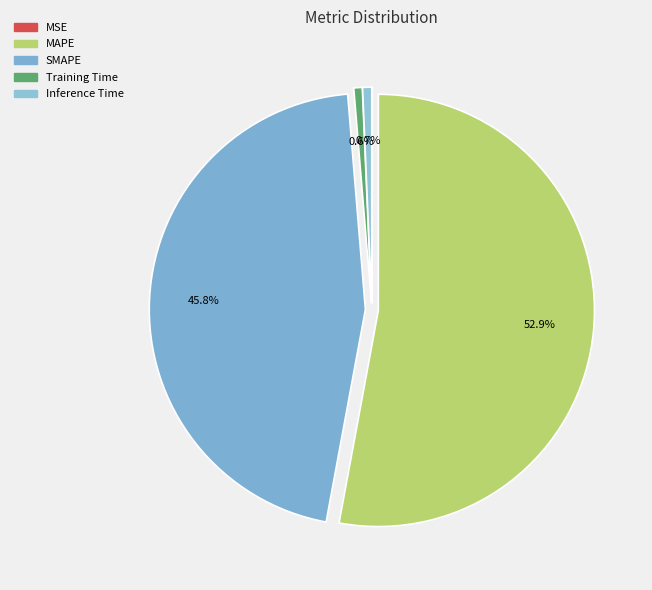

What is the largest slice in the pie chart?

MAPE